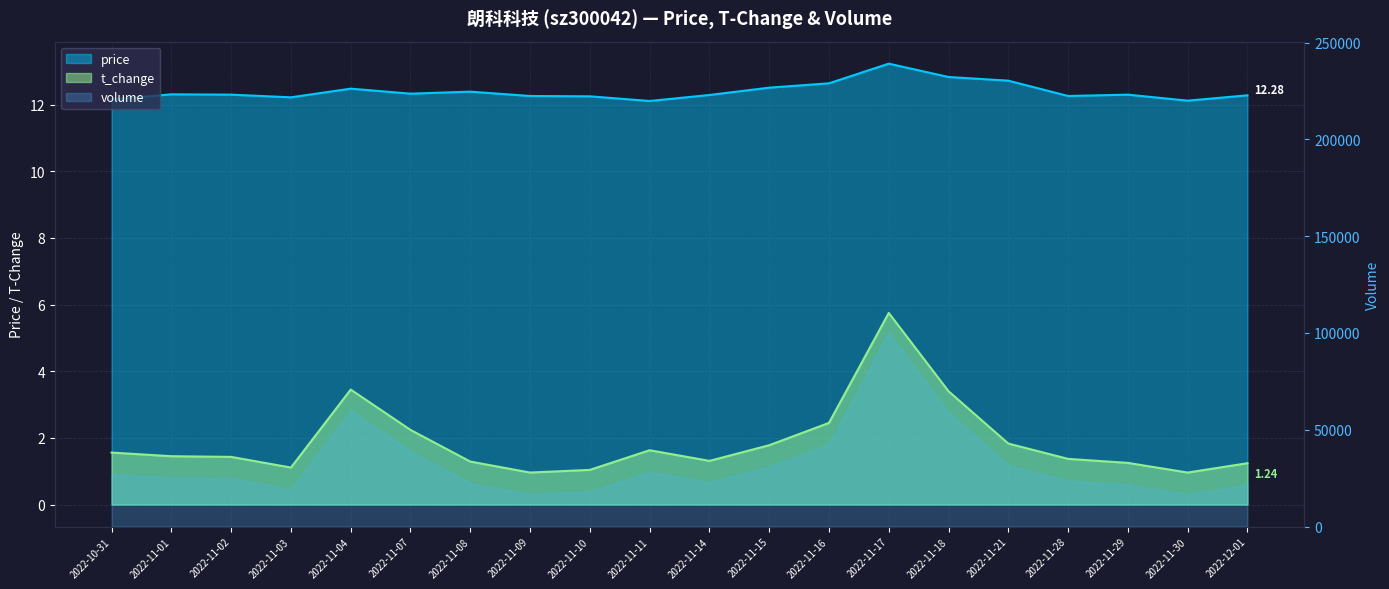

The value of t_change at 2022-11-02 is 0.4. True or false?

False